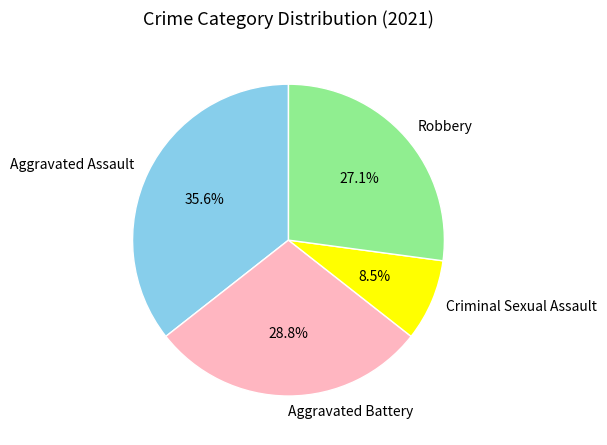

To the nearest percent, what is the combined percentage of Criminal Sexual Assault and Aggravated Battery?

37%